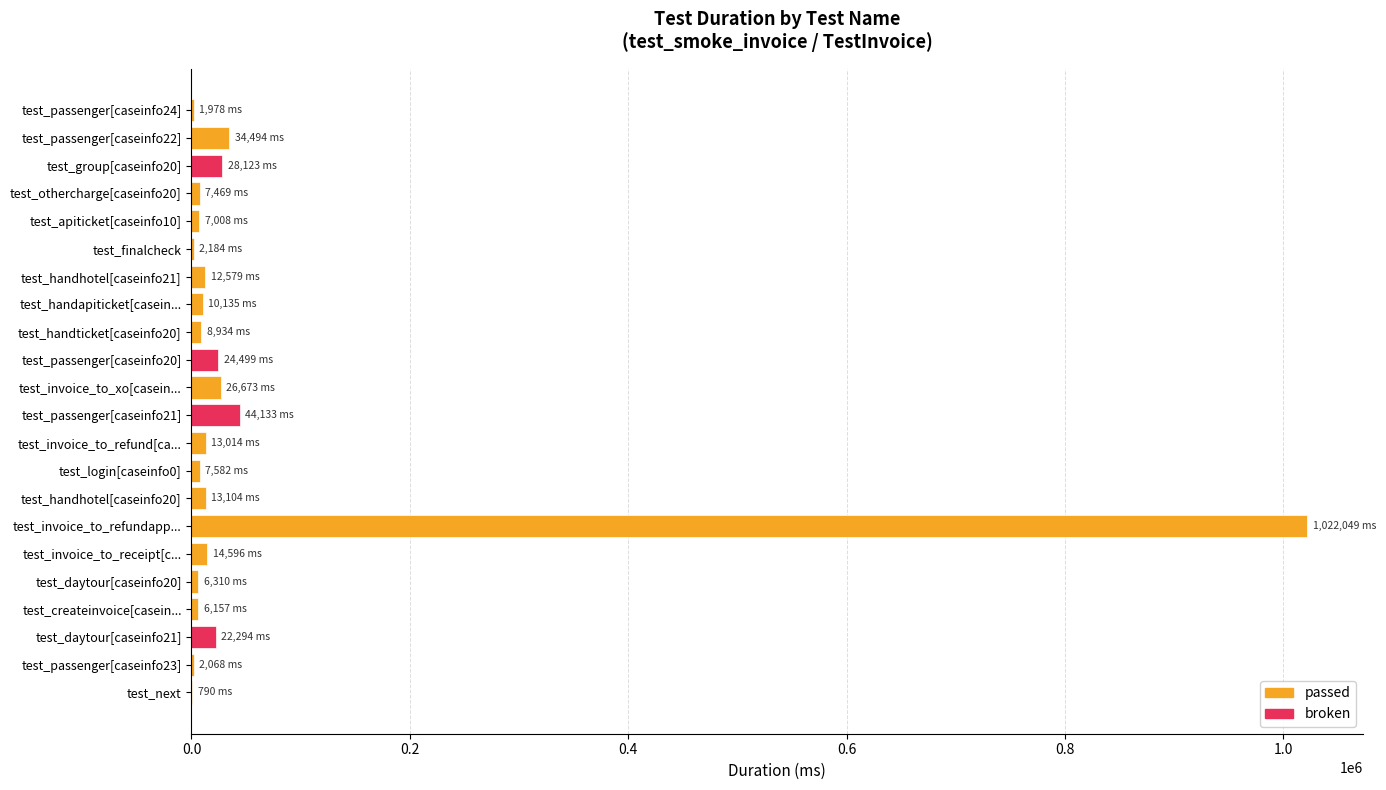

What is the sum of all values?

1316173